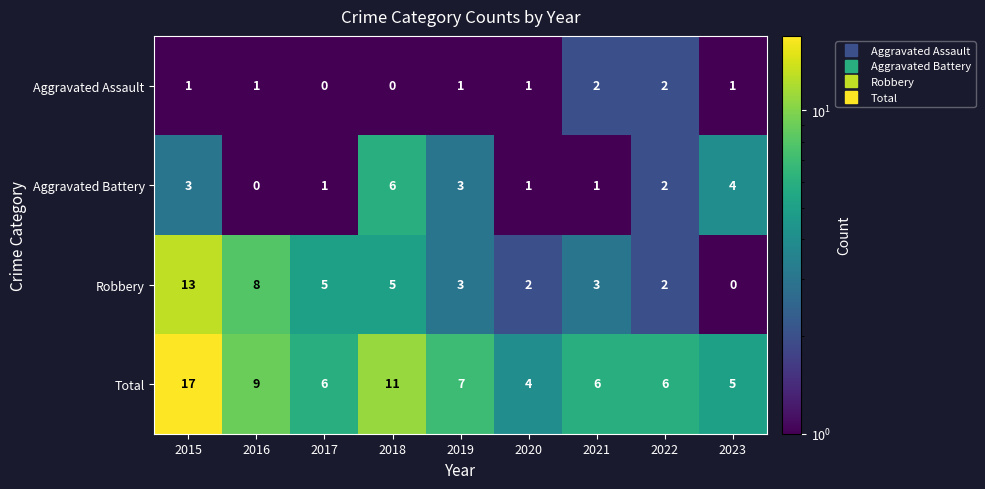

The Aggravated Assault series shows 1 at 2020. True or false?

True